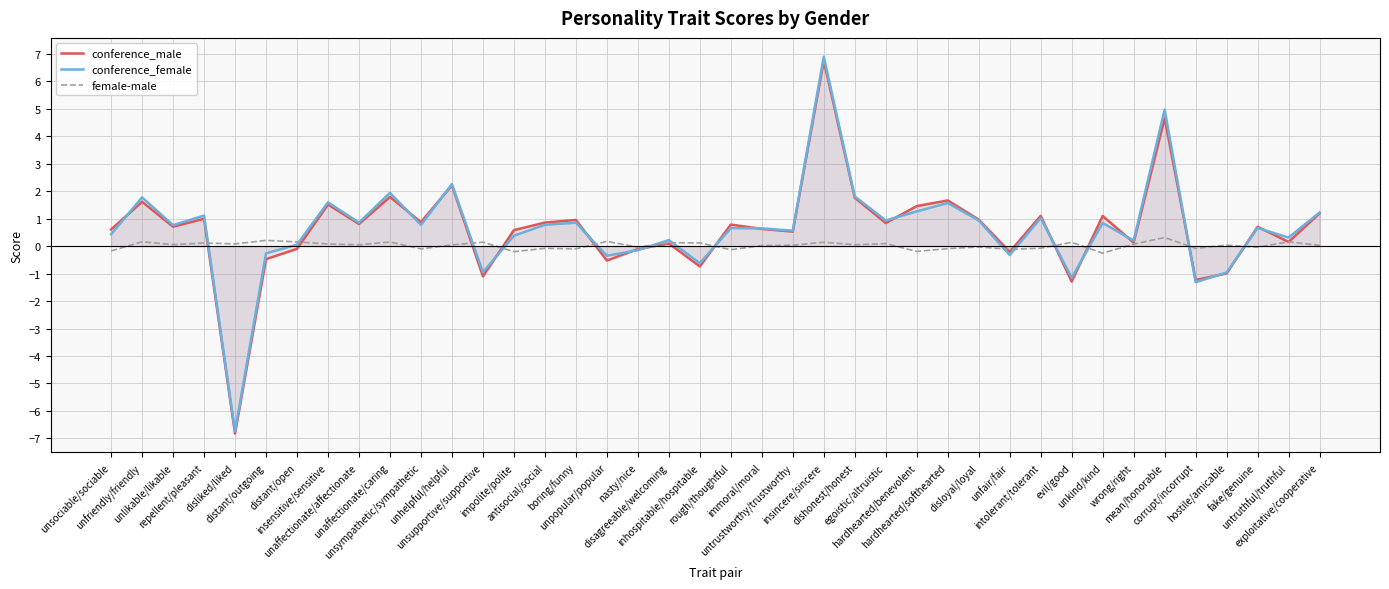

What is the difference between the maximum and minimum values in the conference_male series?

13.6